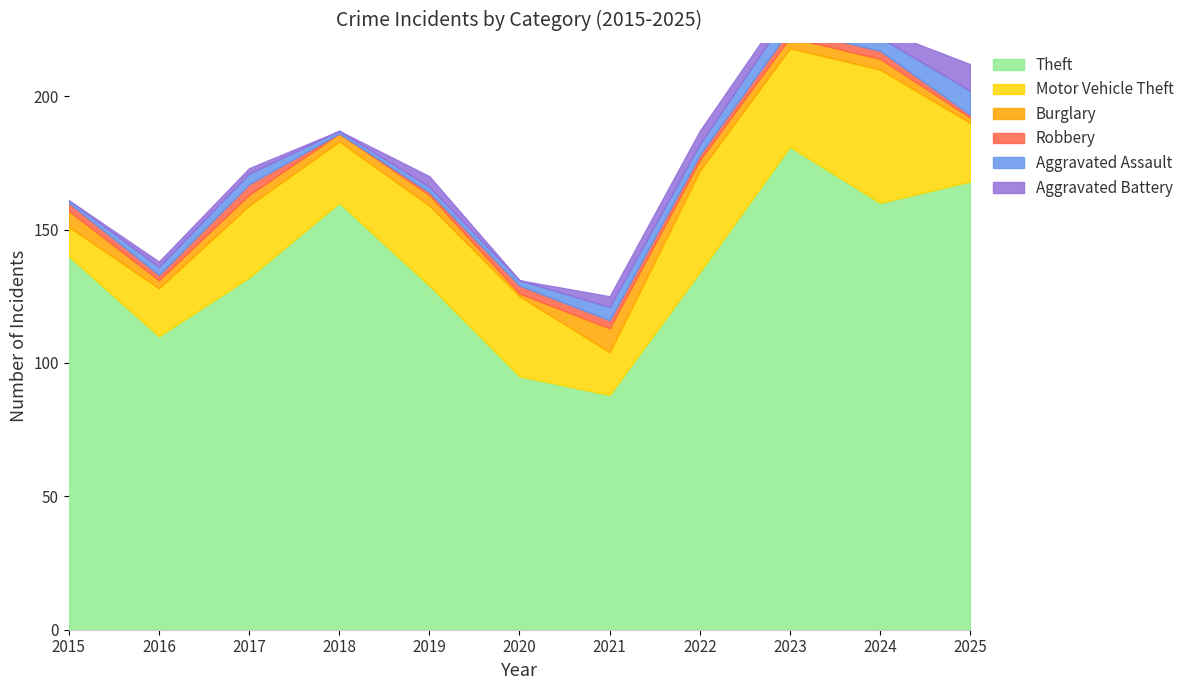

Is it true that Burglary equals 3 at 2016?

True